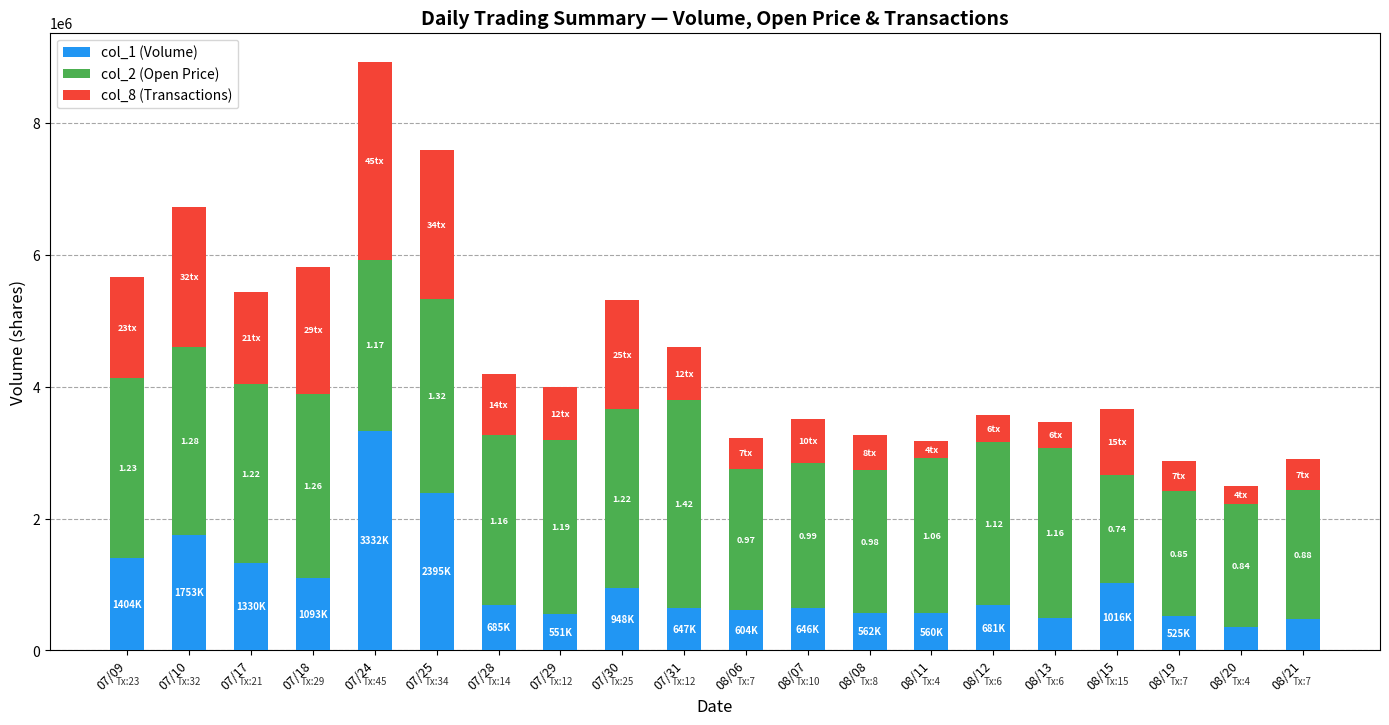

How many distinct data groups are displayed?

3